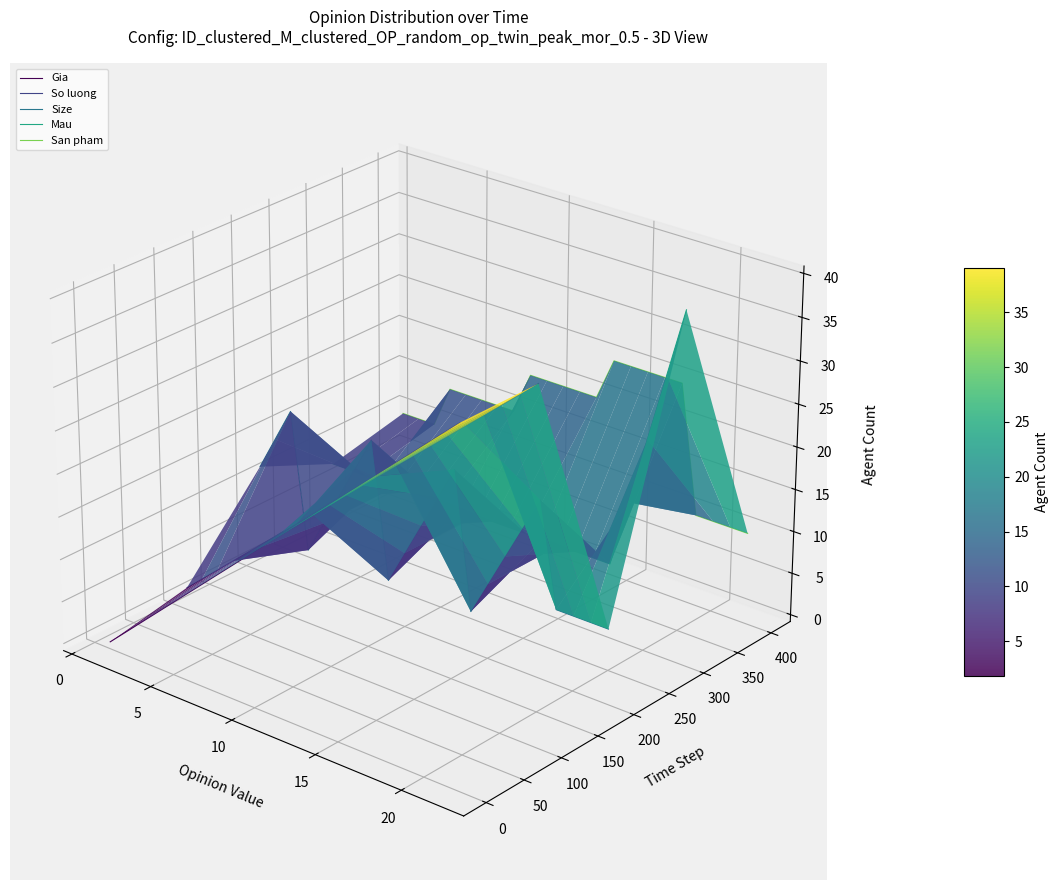

How many interior local peaks does the Size series have?

4